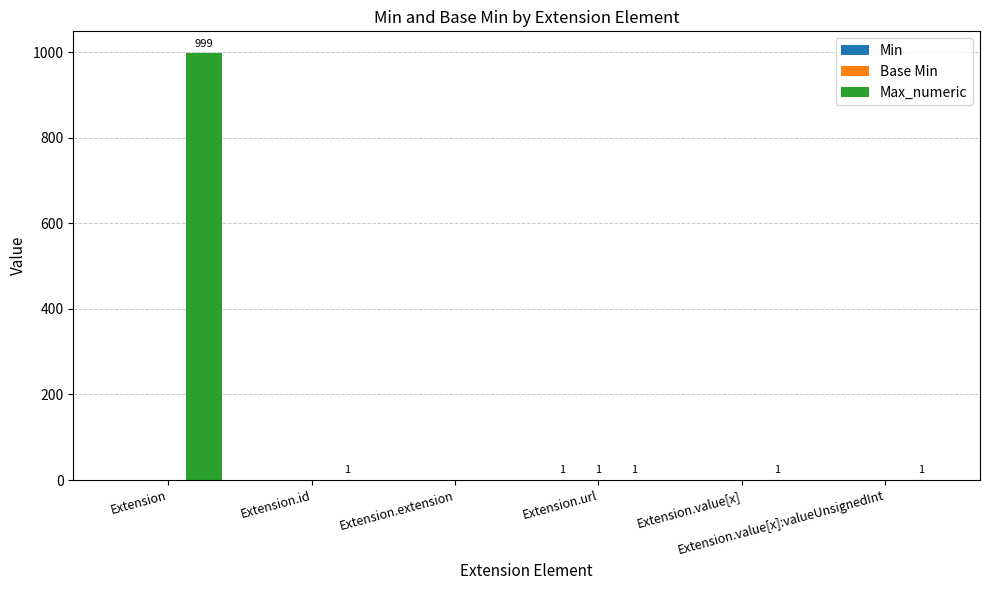

Which series has the largest total across all categories?

Max_numeric